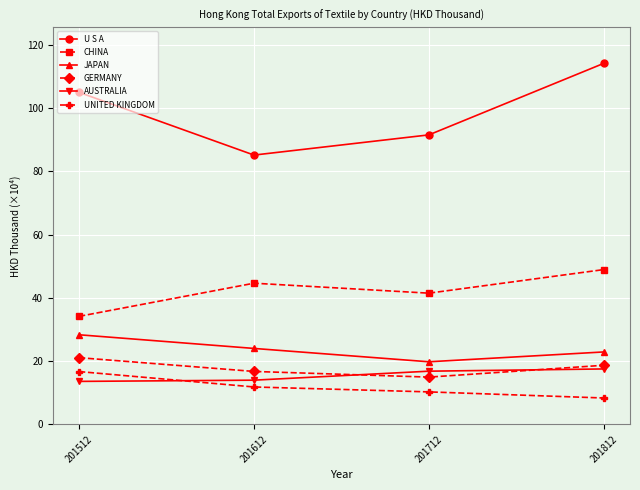

Count the number of categories in the chart.

4